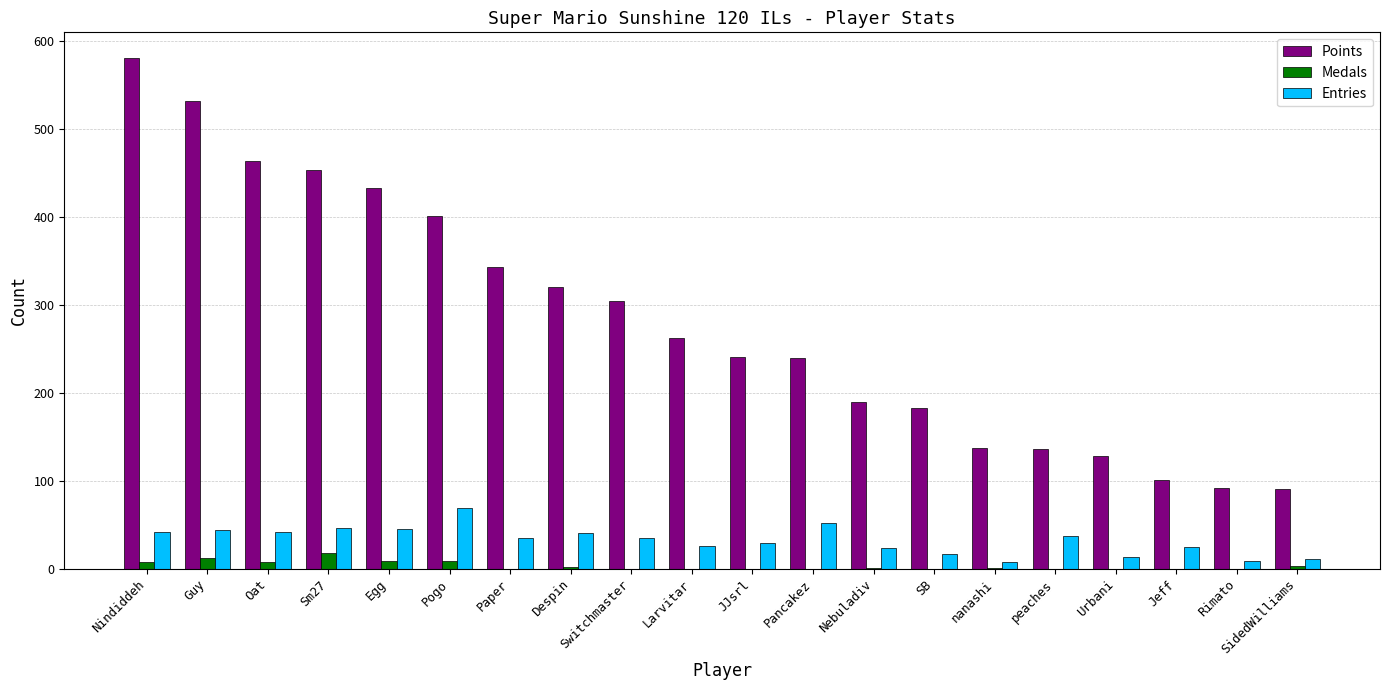

Count the number of categories in the chart.

20